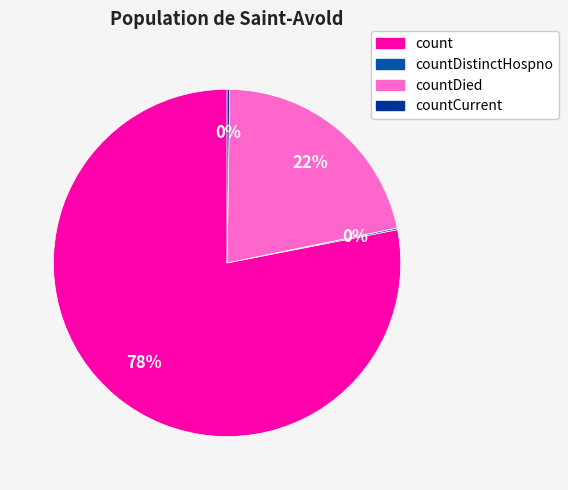

Count the number of slices in the pie.

4